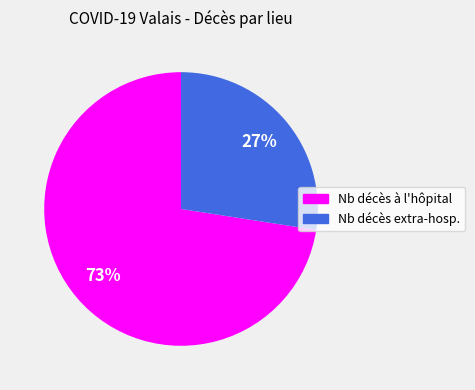

Is there any slice that represents more than half of the pie?

Yes